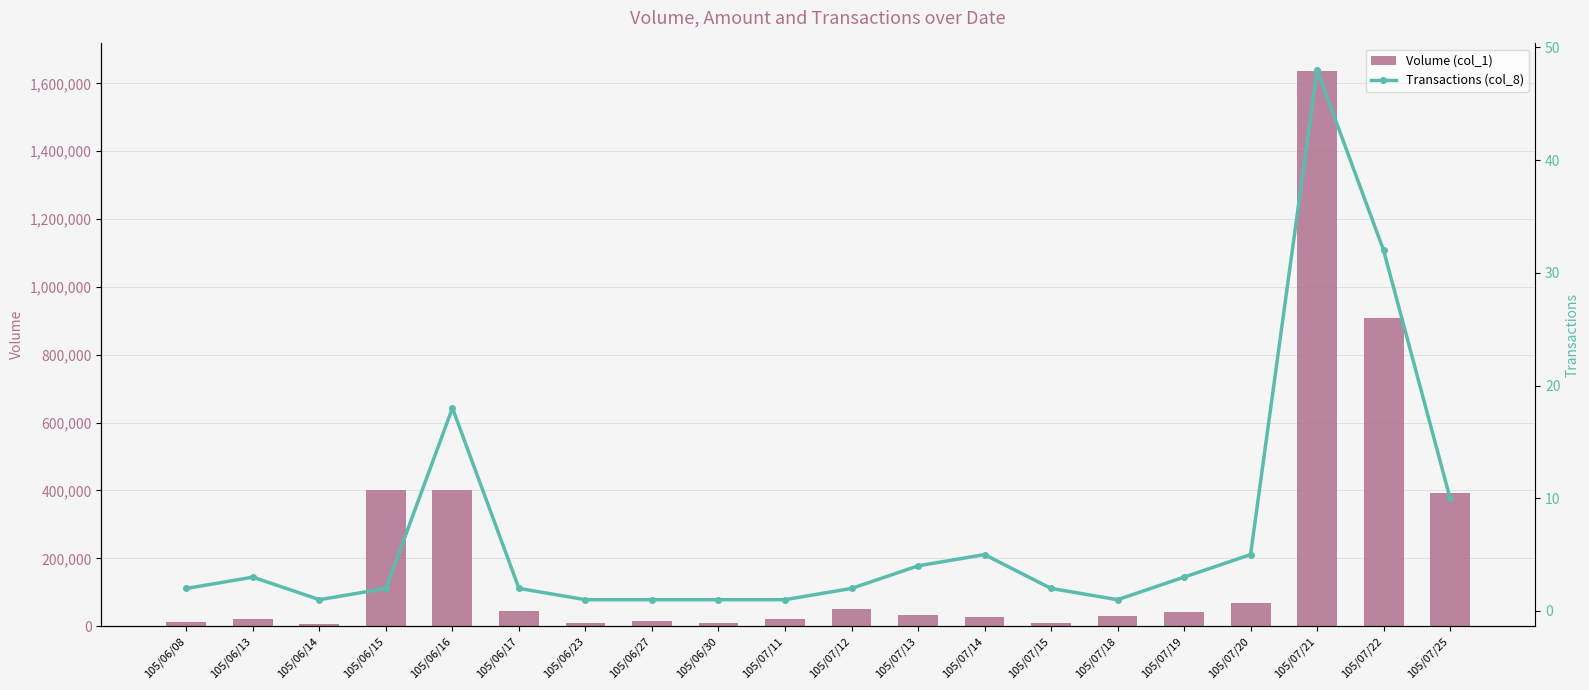

At which category is the sum across all series the highest?

105/07/21